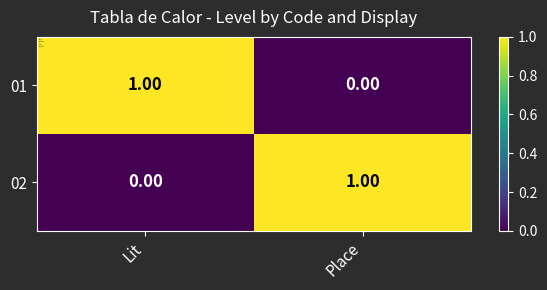

What is the total value across all series at Place?

1